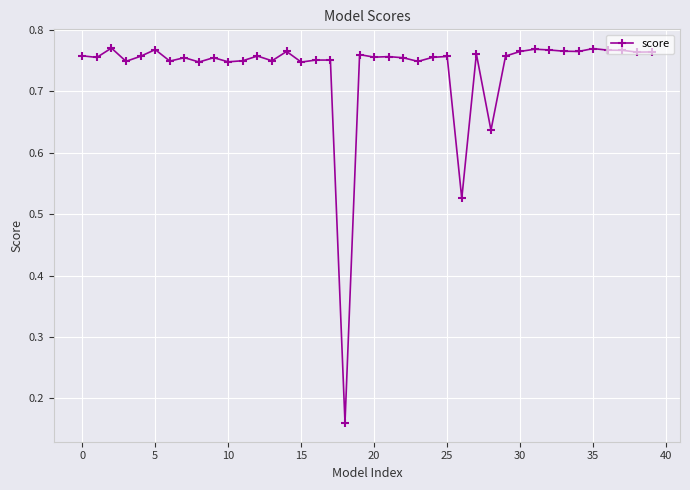

What is the sum of all values?

29.4